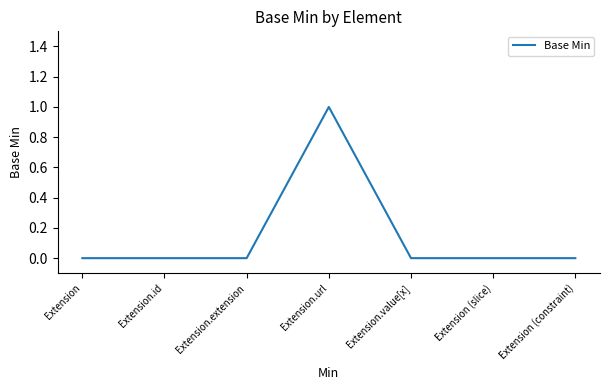

How many values are between 0 and 1?

7